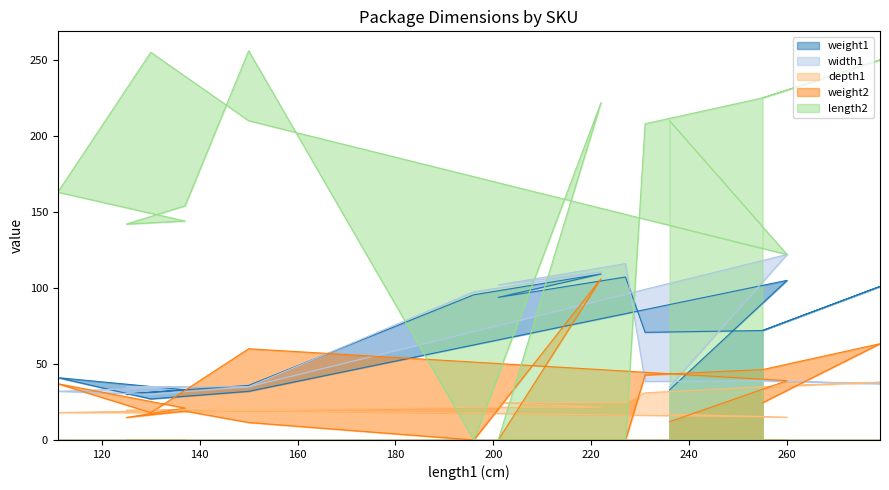

Reading left to right, what are all the values shown in this chart?

weight1: 33.0	105.0	32.0	27.0	41.0	33.0	30.2	33.0	35.9	95.5	109.2	93.8	107.2	70.8	72.0	72.0	101.0	72.0
width1: 35.0	122.0	35.0	30.0	32.0	35.0	35.0	35.0	35.0	97.5	110.5	102.0	116.0	38.5	39.0	39.0	37.0	39.0
depth1: 17.0	15.0	19.5	18.0	18.0	19.5	19.5	20.0	19.5	21.5	21.5	24.5	24.5	31.0	35.0	35.0	38.0	35.0
weight2: 12.0	39.0	60.0	18.0	37.0	21.0	14.8	19.0	11.5	0.0	106.1	0.0	0.0	42.7	46.3	46.3	63.3	24.5
length2: 210.0	122.0	210.0	255.0	163.0	144.0	142.0	154.0	256.0	0.0	222.0	0.0	0.0	208.0	225.0	225.0	250.0	225.0